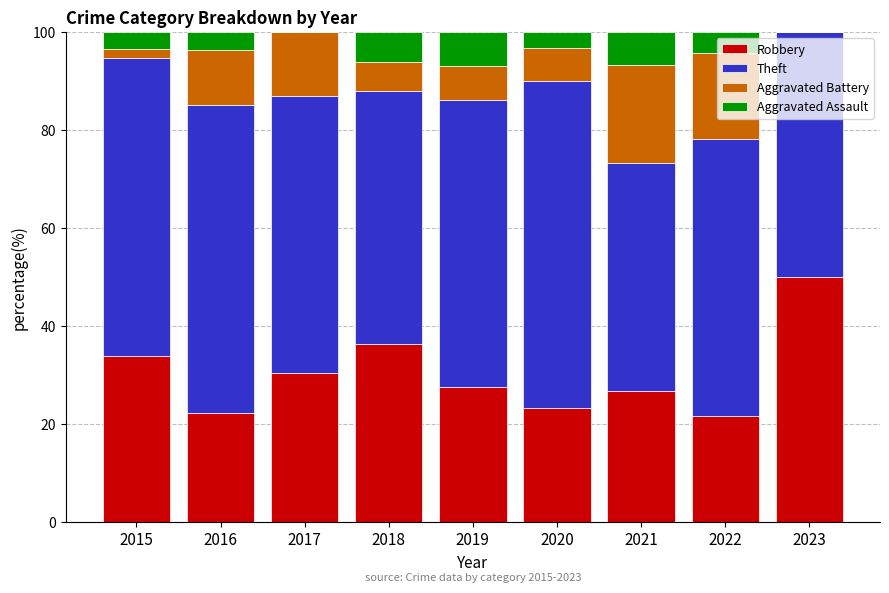

What is the total value across all series at 2023?

100.0